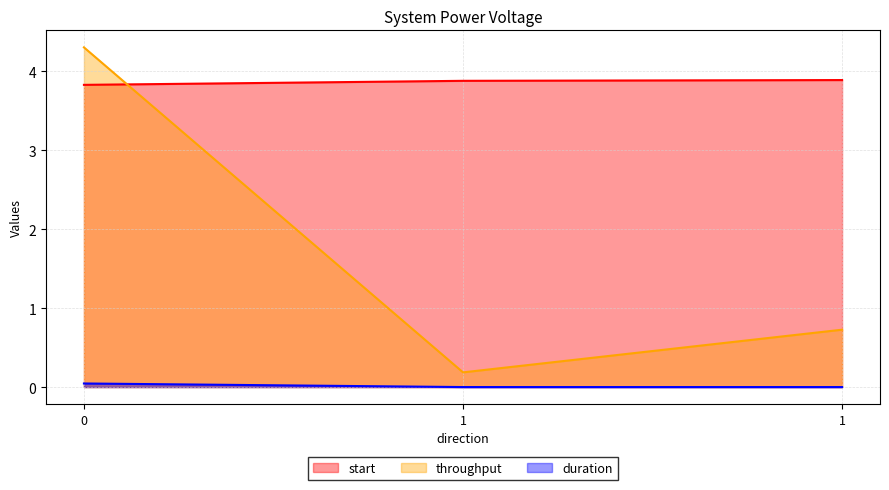

What is the total value across all series at 1?

4.1